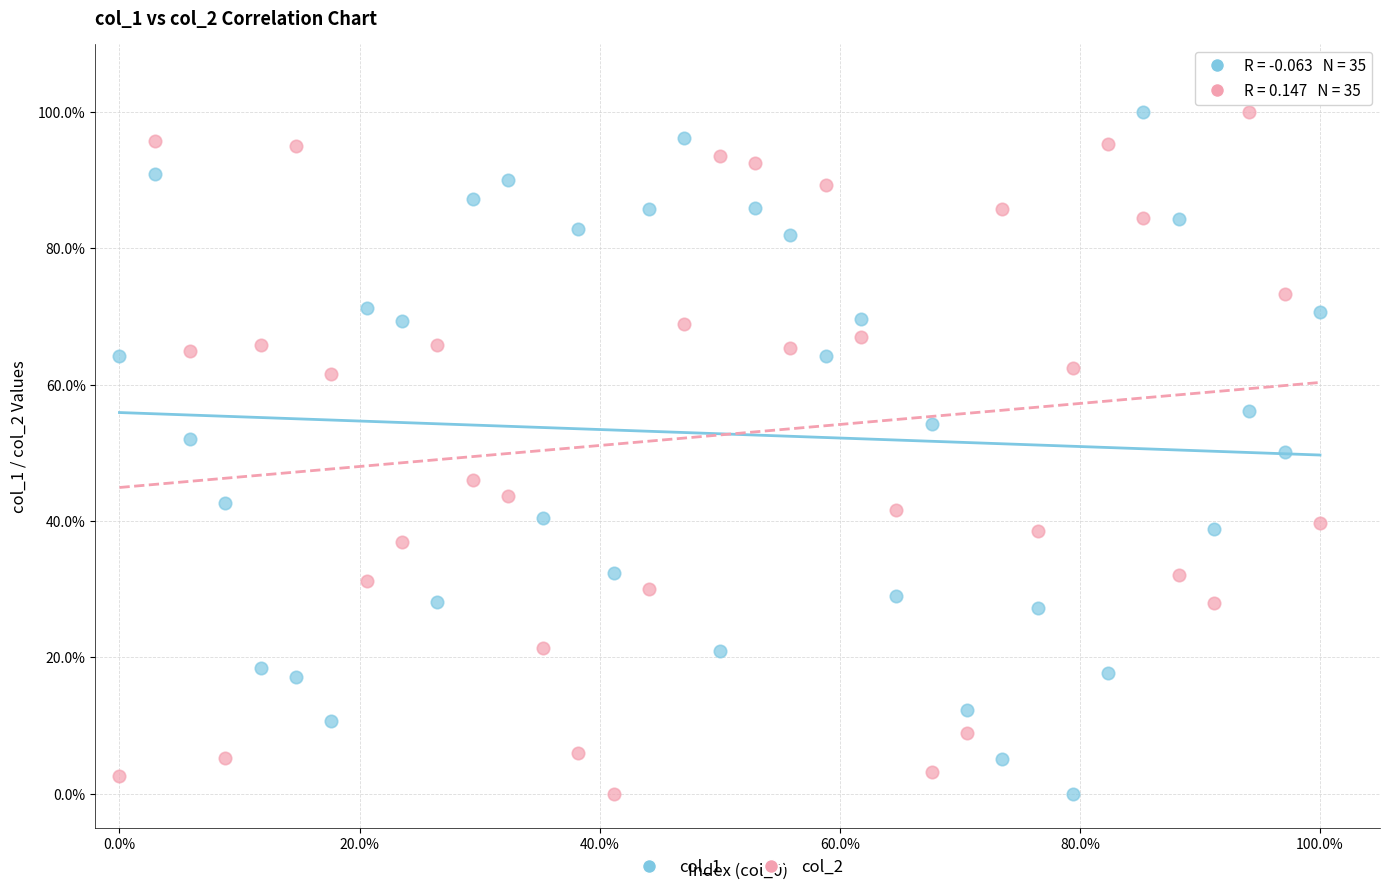

What are all the series names shown in the legend?

col_1, col_2